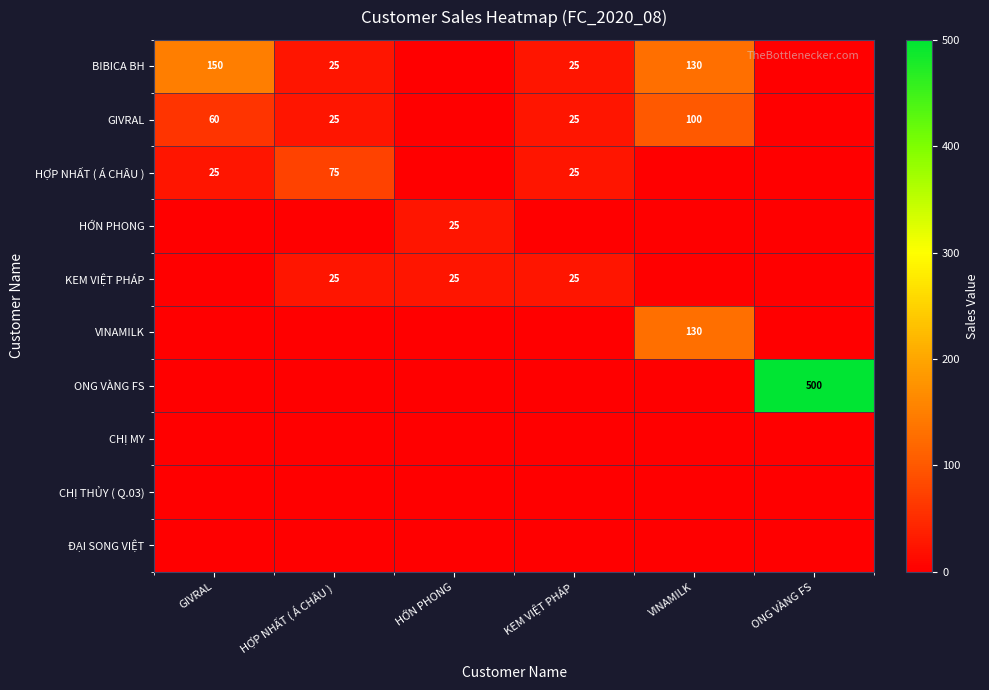

At how many categories does at least one series exceed 14?

6